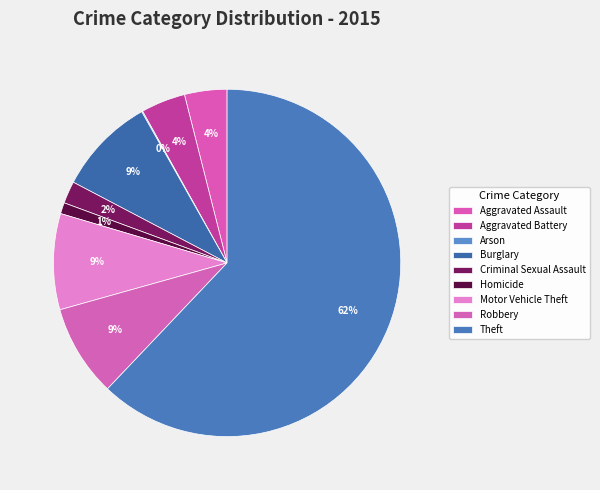

To the nearest percent, what is the combined percentage of Robbery and Homicide?

10%